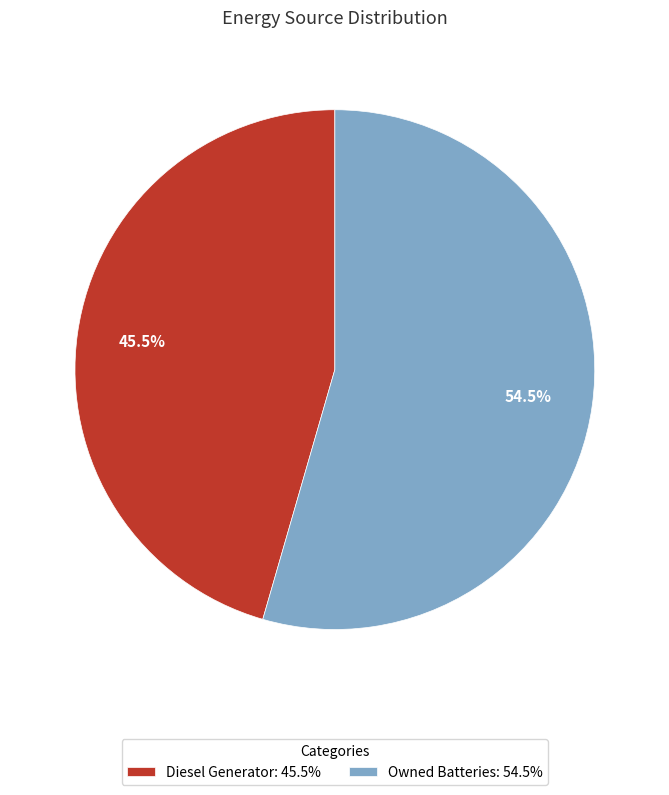

How many segments does this pie chart have?

2